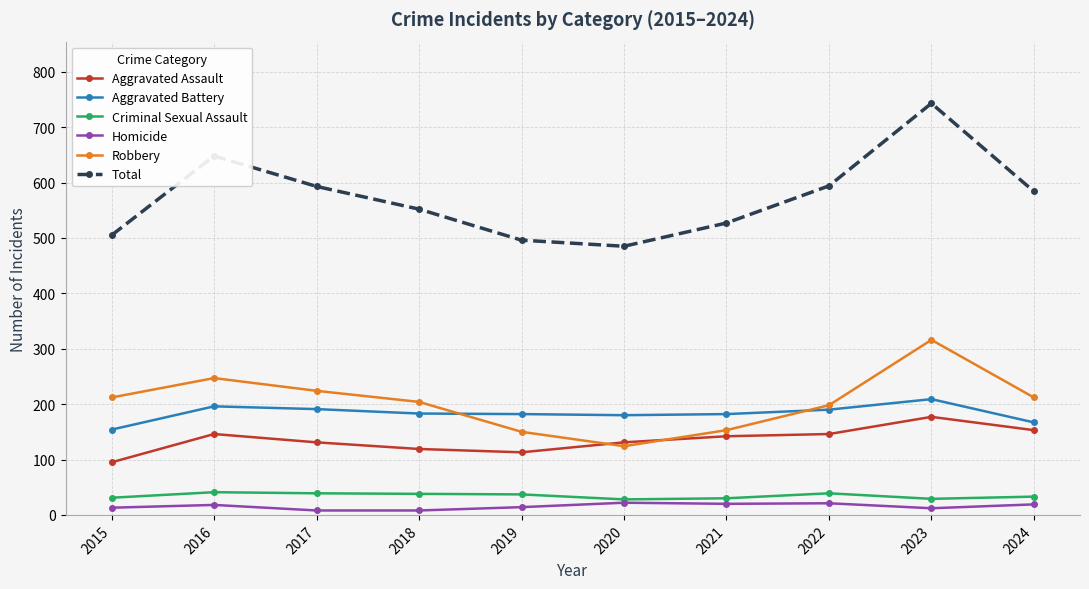

What is the approximate value of Homicide at 2021, to the nearest 5?

20